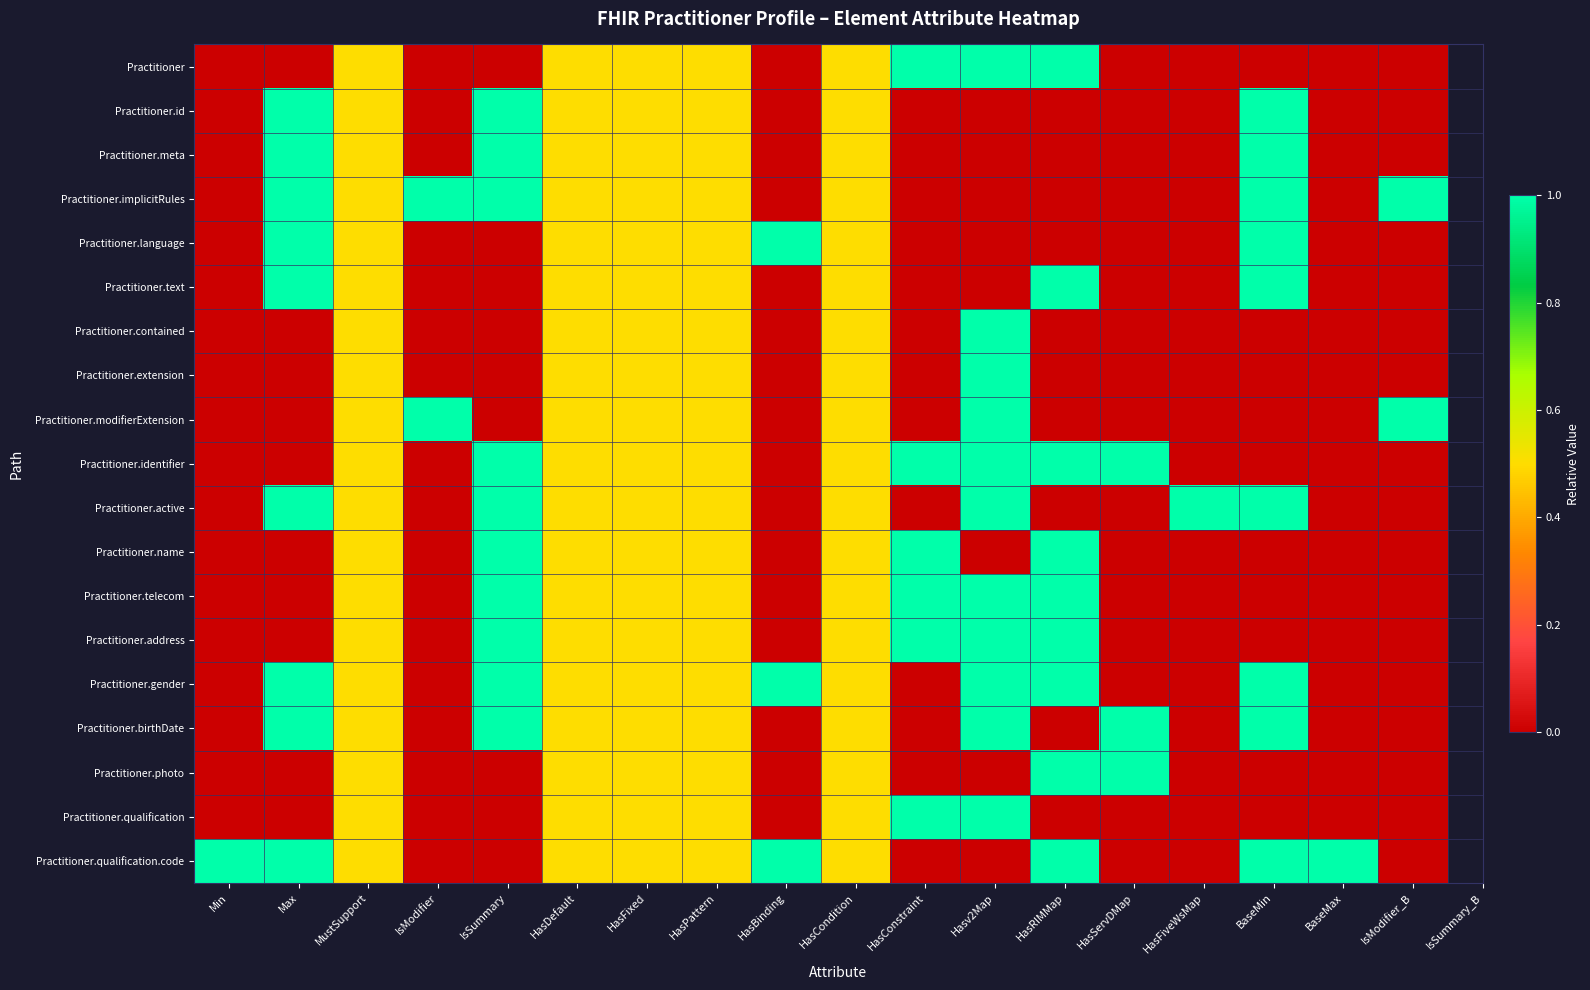

How many data points does each series have?

18